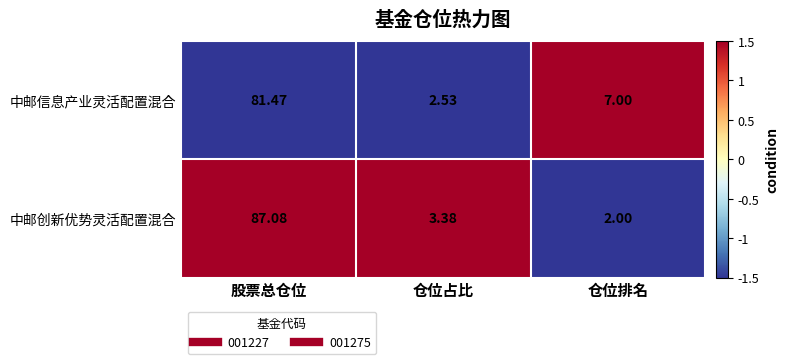

Which series changed the most between 股票总仓位 and 仓位占比?

中邮创新优势灵活配置混合